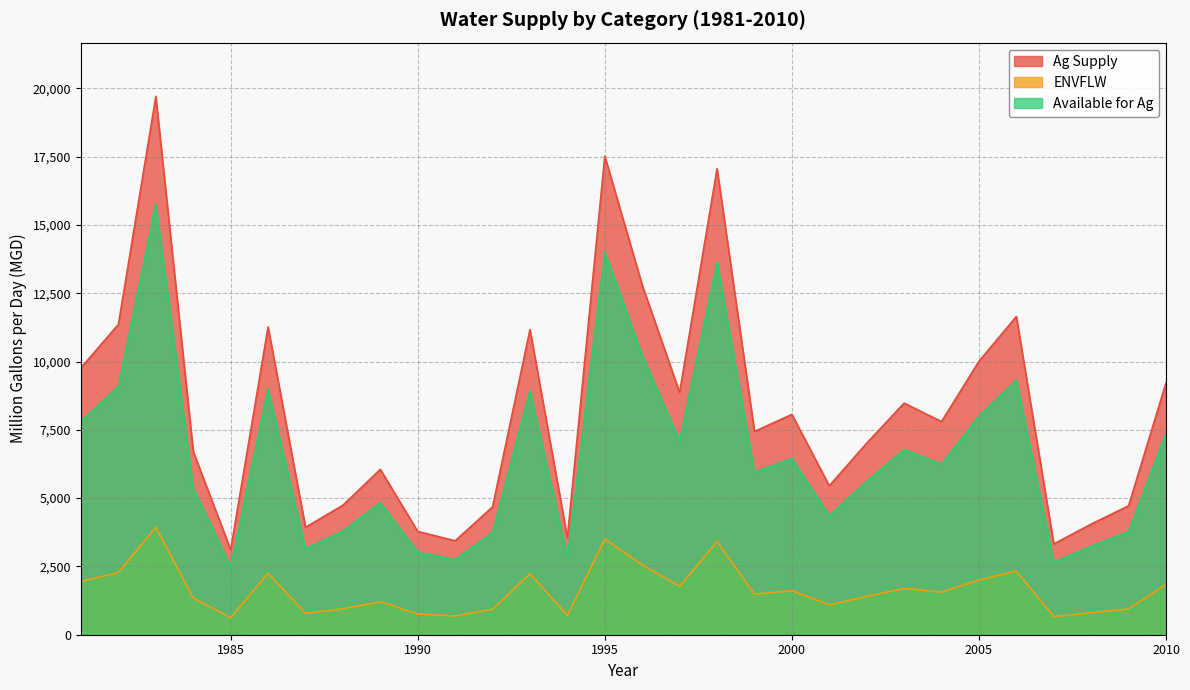

List the series in order of their overall mean, highest first.

Ag Supply, Available for Ag, ENVFLW